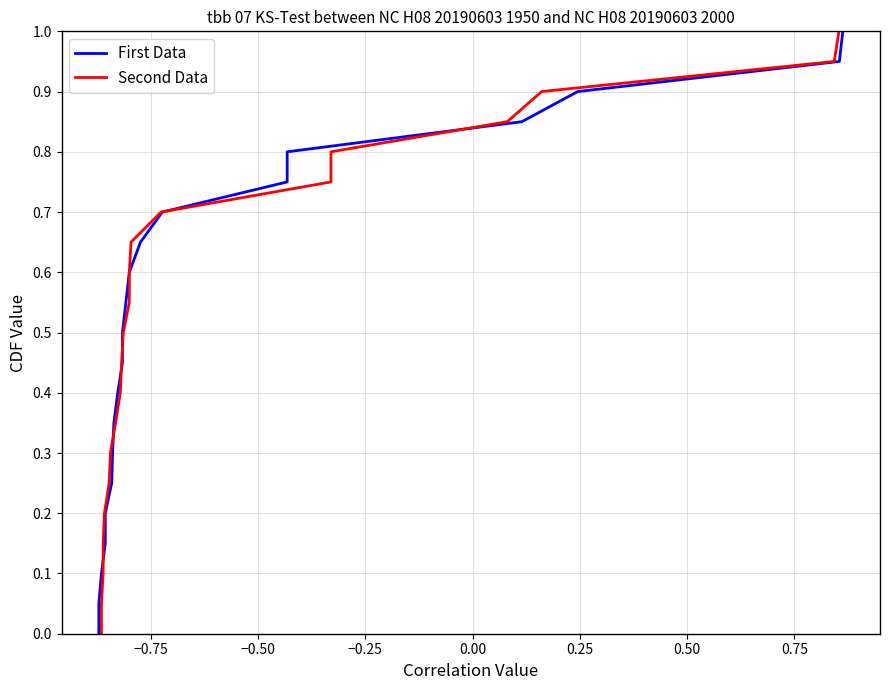

Reading left to right, what are all the values shown in this chart?

First Data: 0.0	0.1	0.1	0.1	0.2	0.2	0.3	0.3	0.4	0.5	0.5	0.6	0.6	0.7	0.7	0.8	0.8	0.8	0.9	0.9	1.0
Second Data: 0.0	0.1	0.1	0.1	0.2	0.2	0.3	0.3	0.4	0.5	0.5	0.6	0.6	0.7	0.7	0.8	0.8	0.8	0.9	0.9	1.0